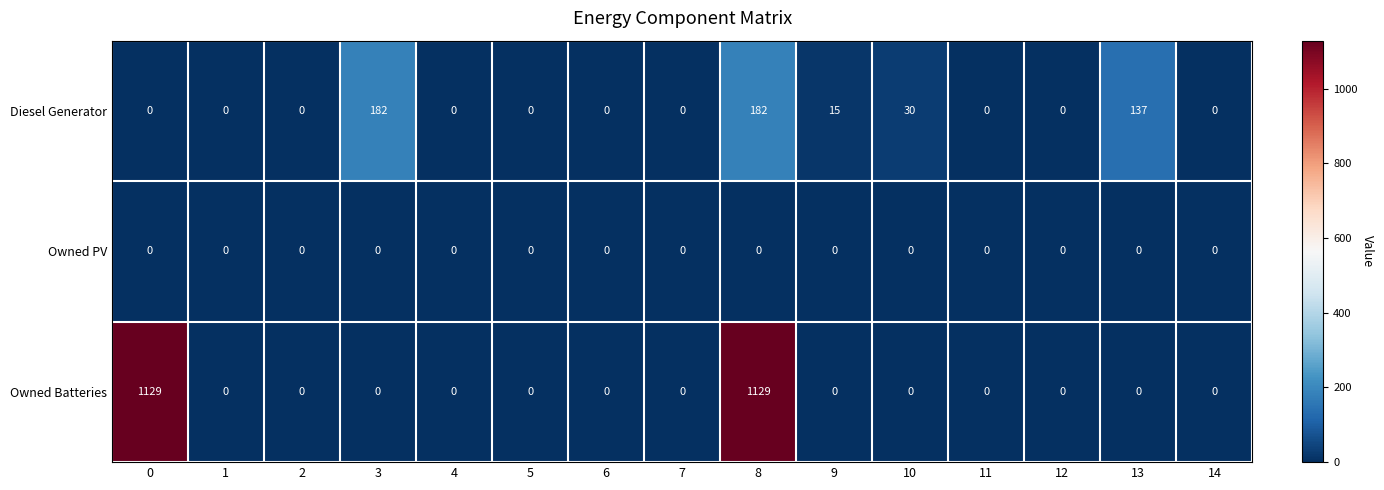

What is the difference between the second highest and minimum values in the Diesel Generator series?

182